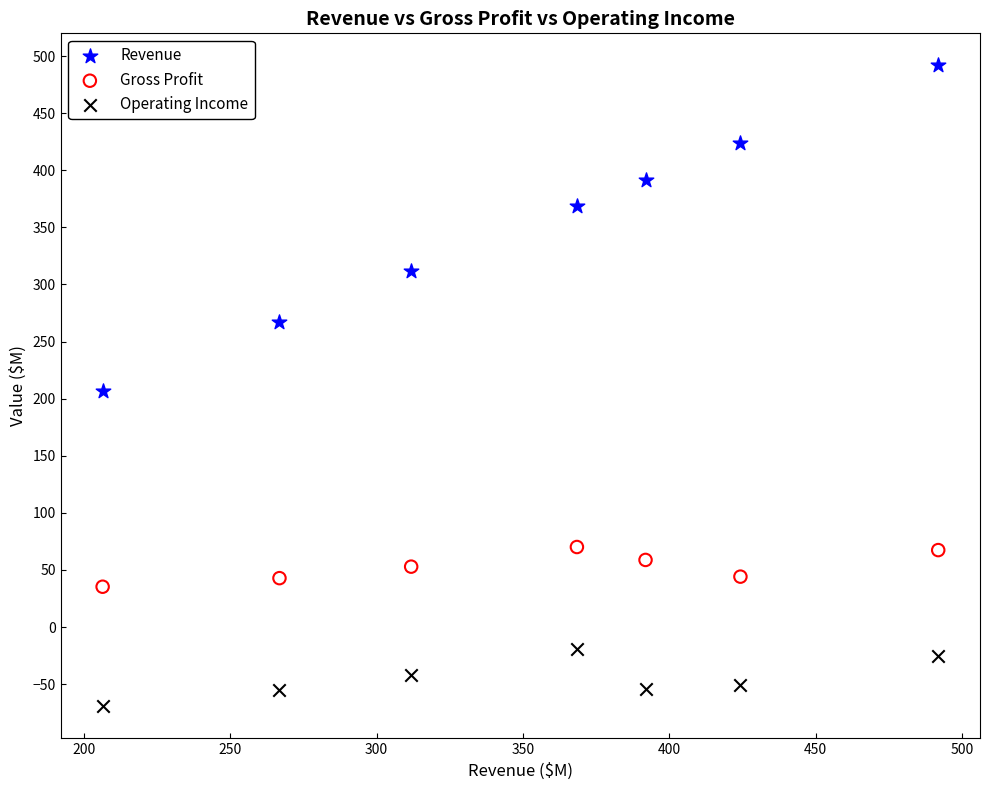

Which series reaches the maximum Y coordinate?

Revenue